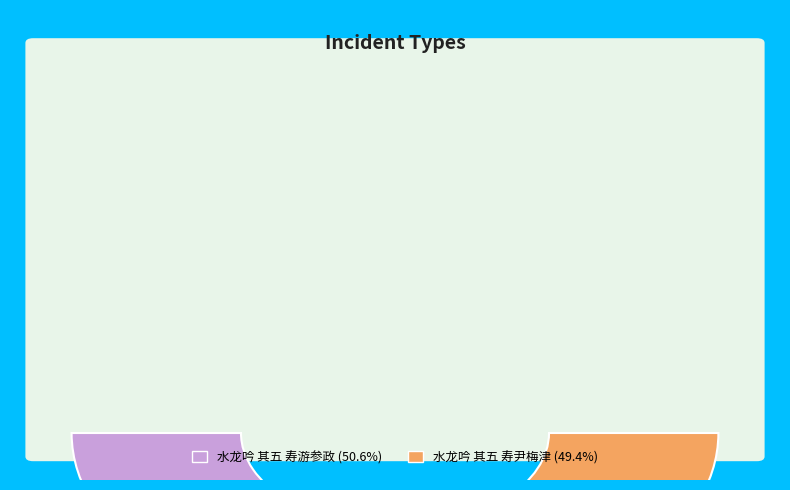

Count the number of slices in the pie.

2